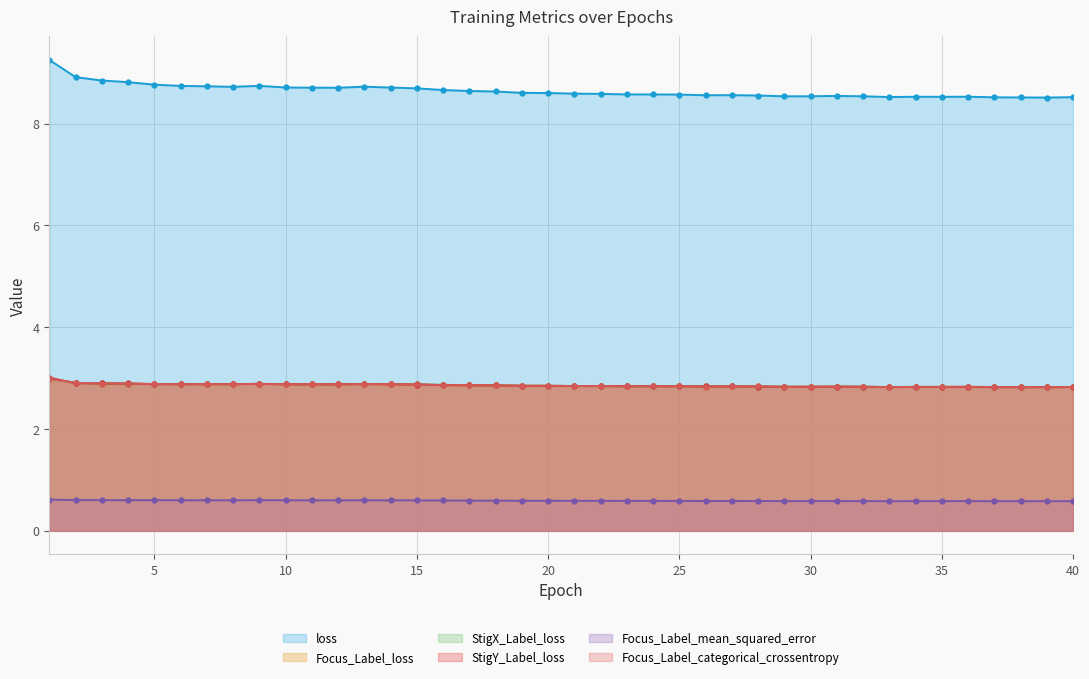

At which category does StigY_Label_loss reach its first local valley?

6